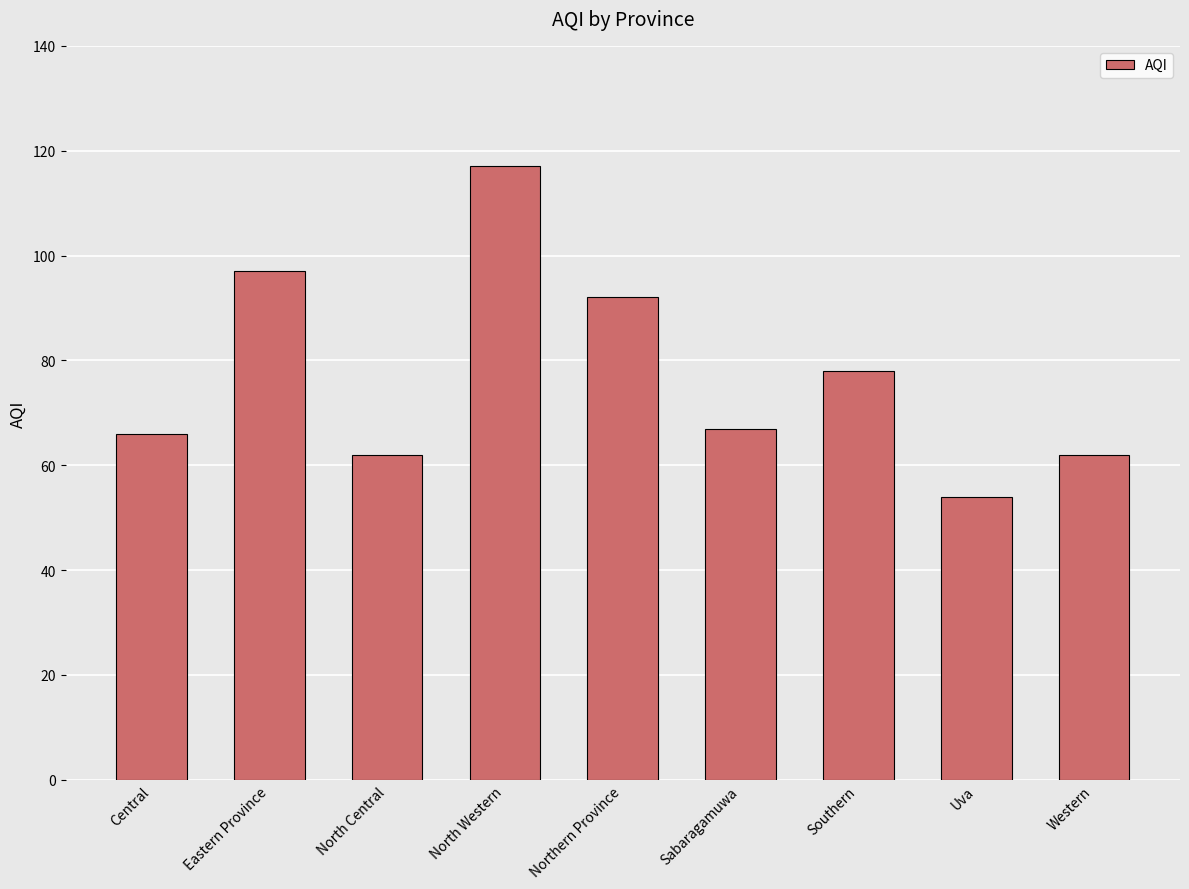

Reading left to right, what are all the values shown in this chart?

66	97	62	117	92	67	78	54	62